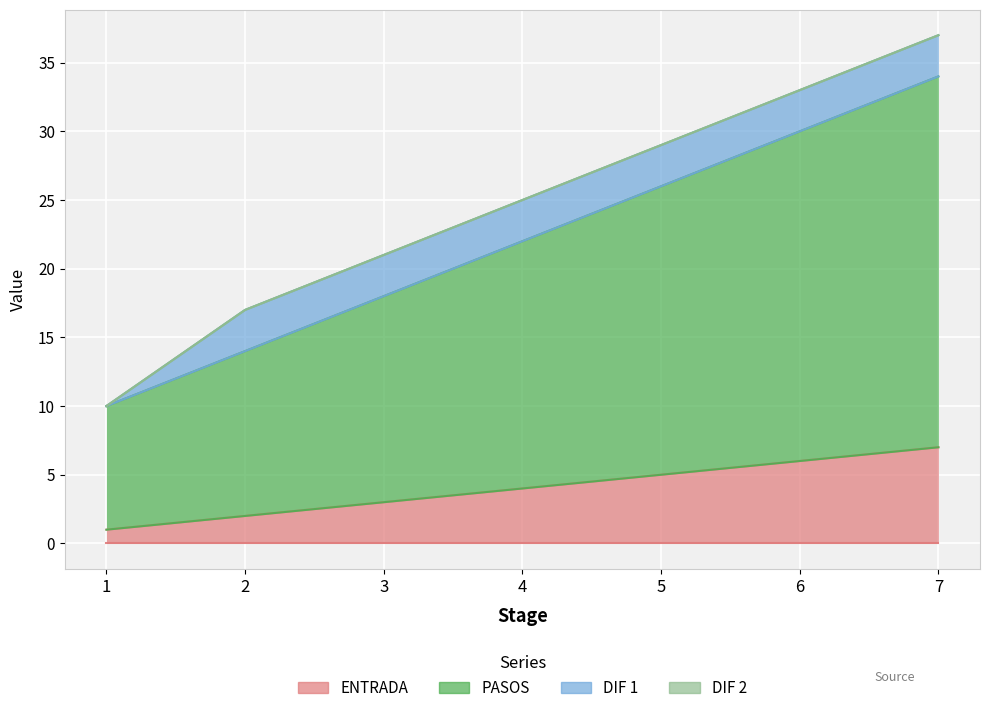

What is the value of the PASOS point at the 1st from the left?

10